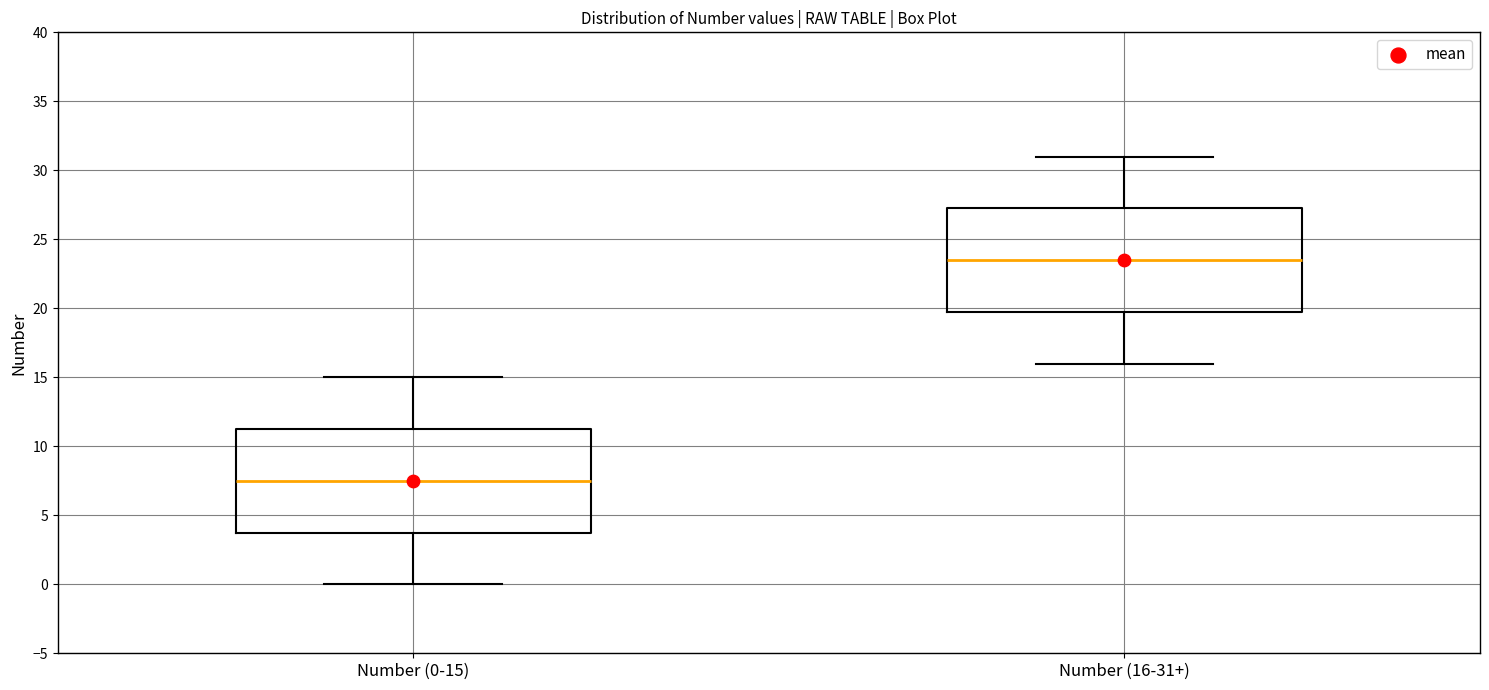

Where does the median line of the box for Number (16-31+) sit on the y-axis? The values are not printed on the chart, so give them approximately, as read against the axis.

23.5